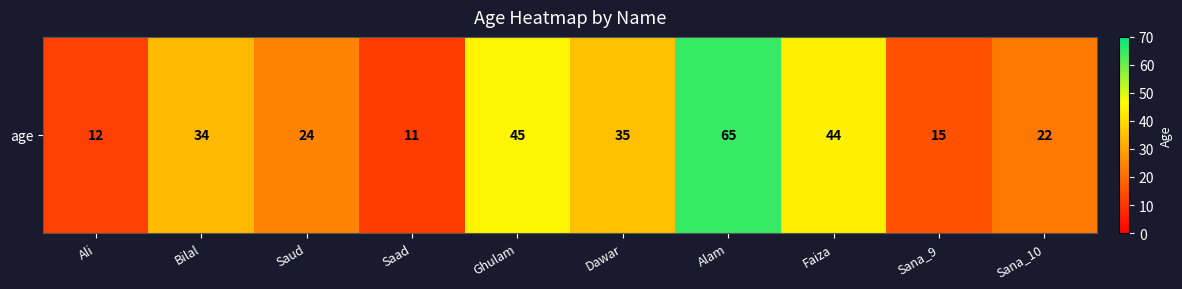

What is the difference between the maximum and second lowest values?

53